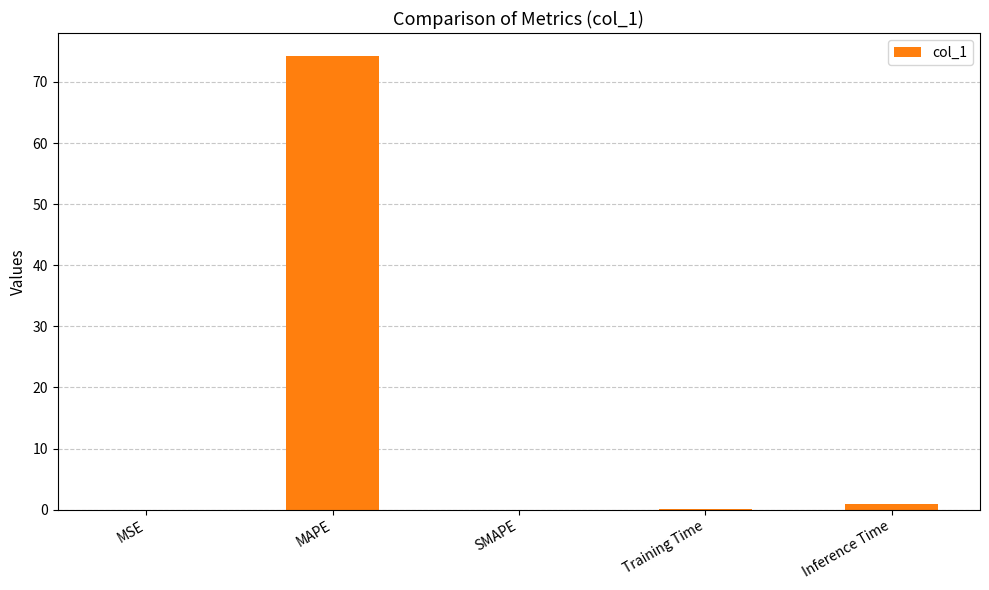

What is the sum of all values?

75.3